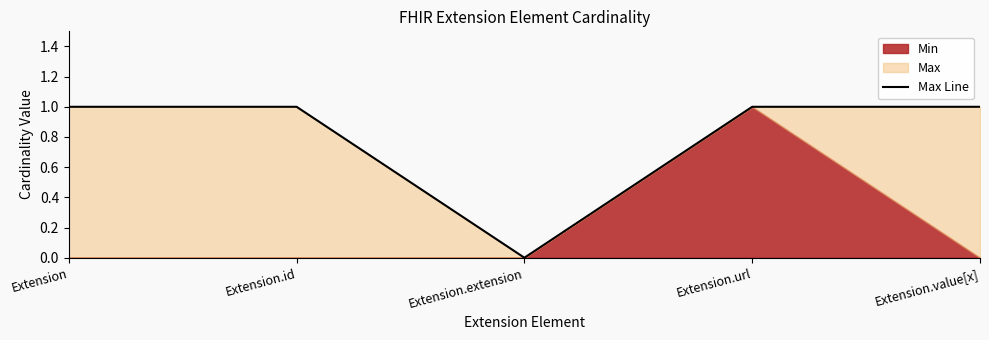

Rank the categories by value from lowest to highest.

Extension.extension, Extension, Extension.id, Extension.url, Extension.value[x]